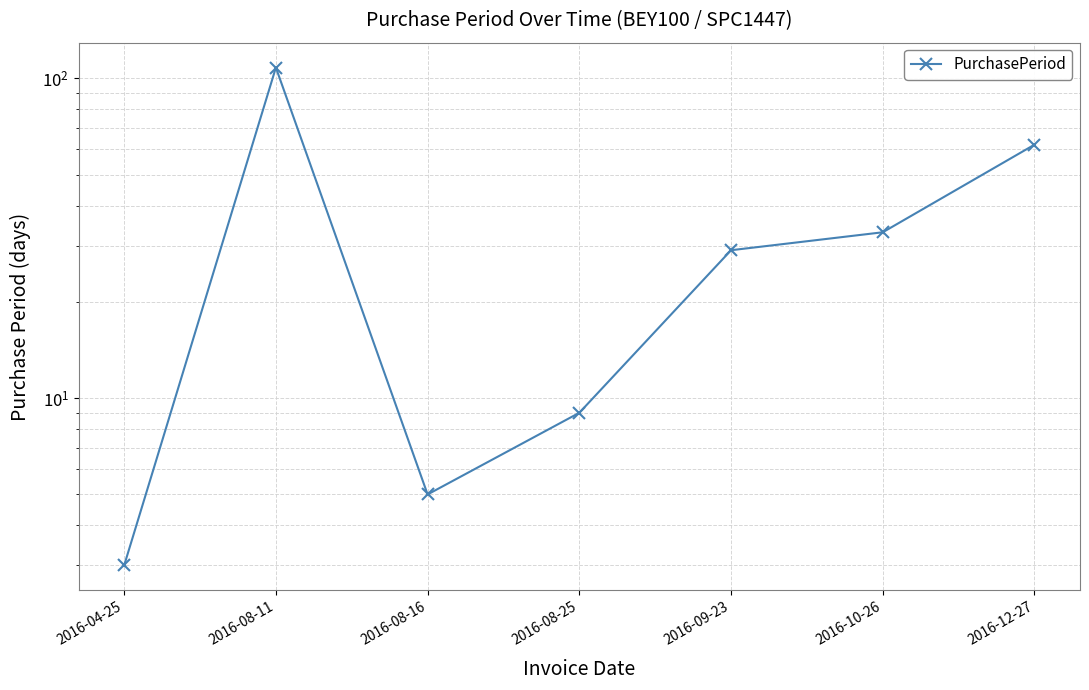

True or false: the data shows 172 at 2016-08-11.

False